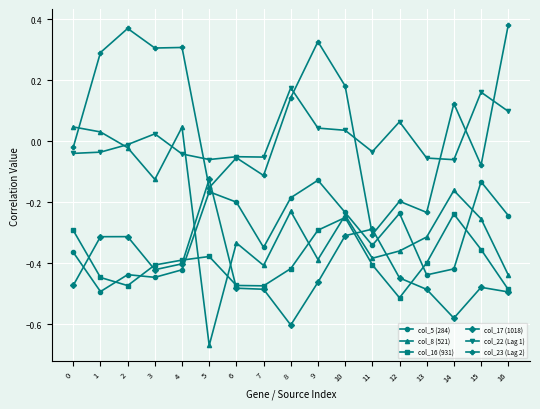

True or false: col_23 (Lag 2) has more than 1 interior local peaks.

True